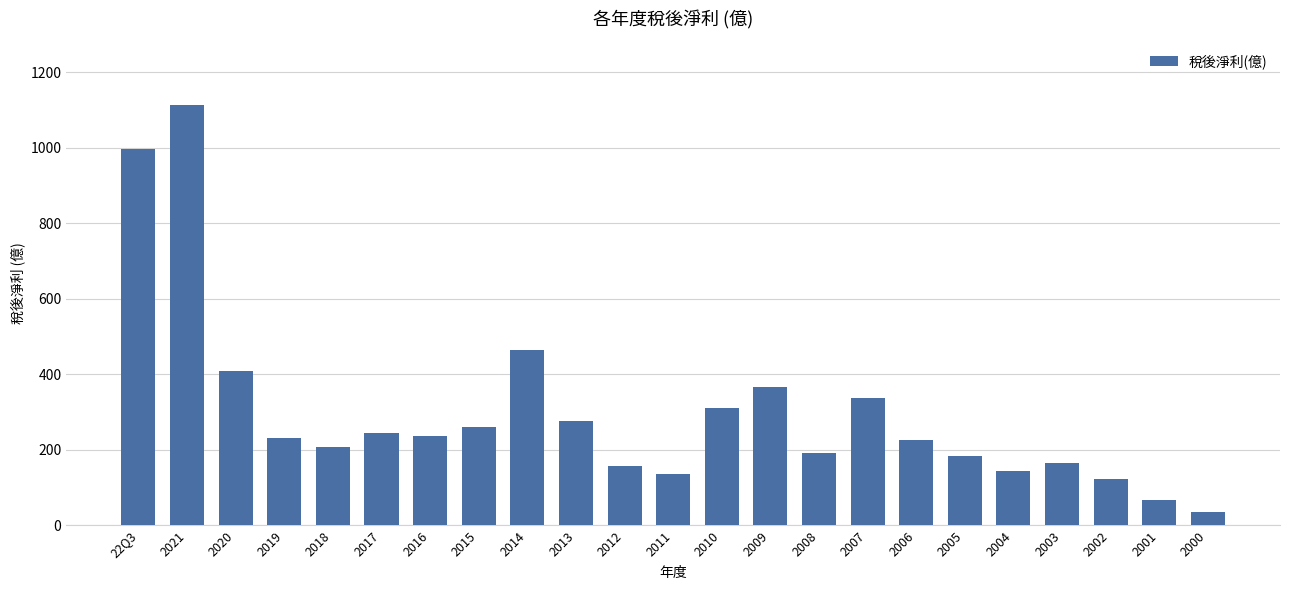

Does the chart contain stacked bars?

No